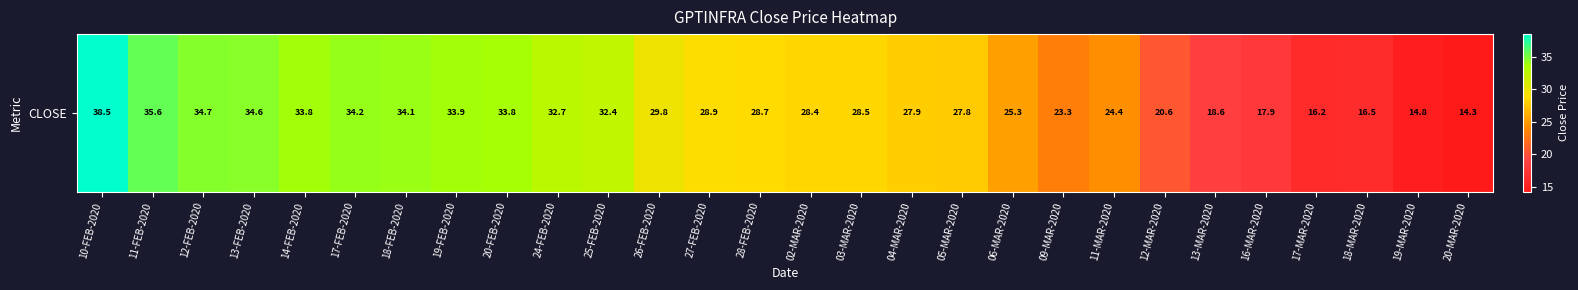

List the labels in order of value, smallest first.

20-MAR-2020, 19-MAR-2020, 17-MAR-2020, 18-MAR-2020, 16-MAR-2020, 13-MAR-2020, 12-MAR-2020, 09-MAR-2020, 11-MAR-2020, 06-MAR-2020, 05-MAR-2020, 04-MAR-2020, 02-MAR-2020, 03-MAR-2020, 28-FEB-2020, 27-FEB-2020, 26-FEB-2020, 25-FEB-2020, 24-FEB-2020, 20-FEB-2020, 14-FEB-2020, 19-FEB-2020, 18-FEB-2020, 17-FEB-2020, 13-FEB-2020, 12-FEB-2020, 11-FEB-2020, 10-FEB-2020